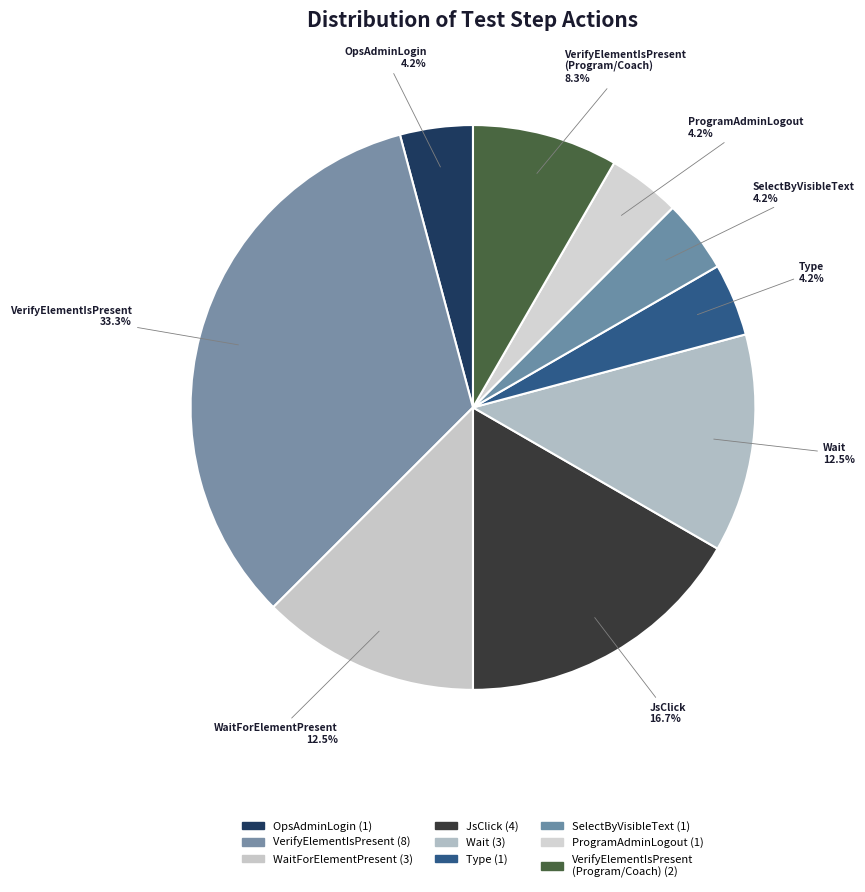

Which slice is the largest?

VerifyElementIsPresent